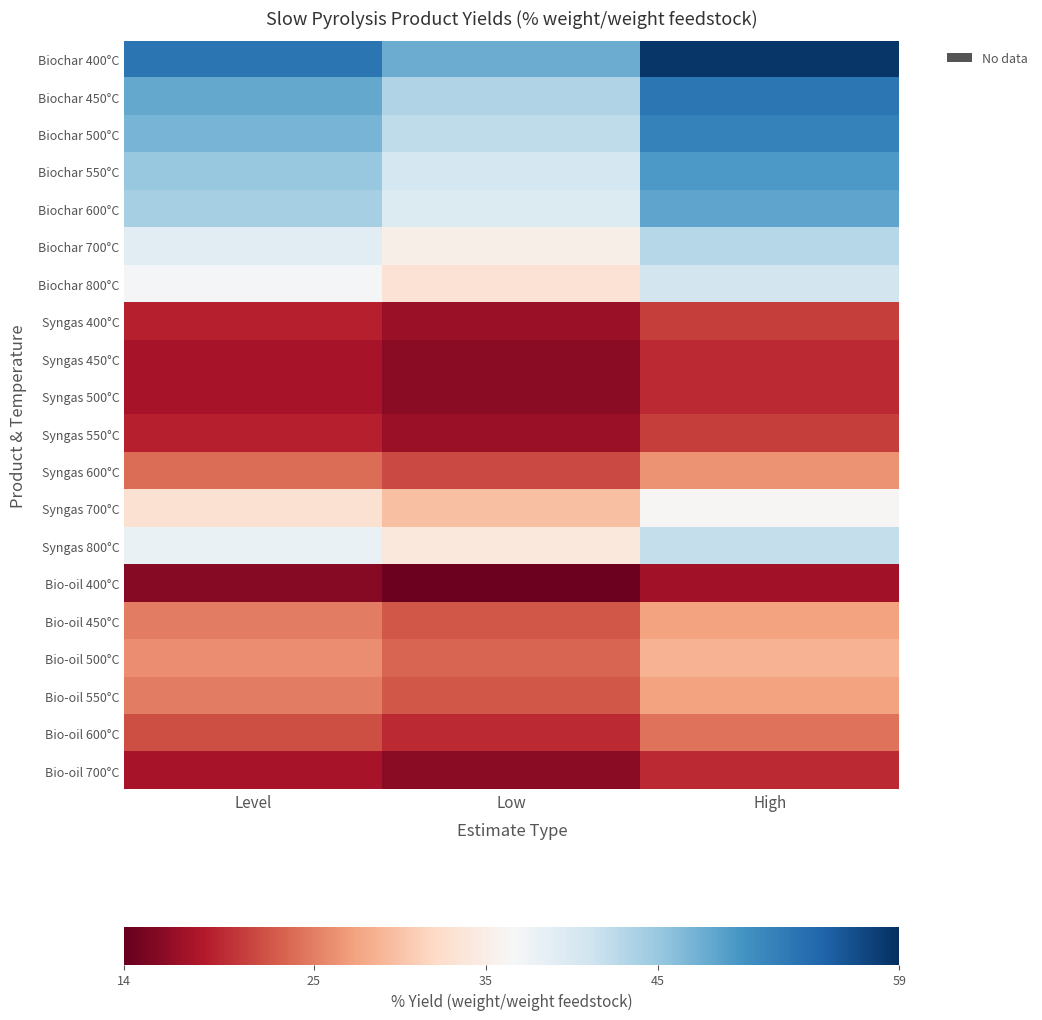

What is the greatest value displayed?

58.3